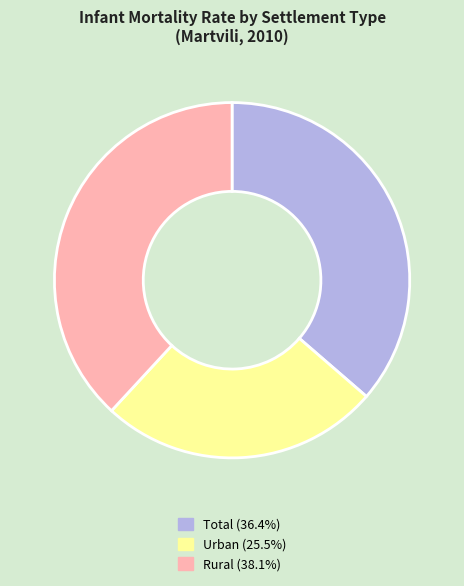

Is there any slice that represents more than half of the pie?

No